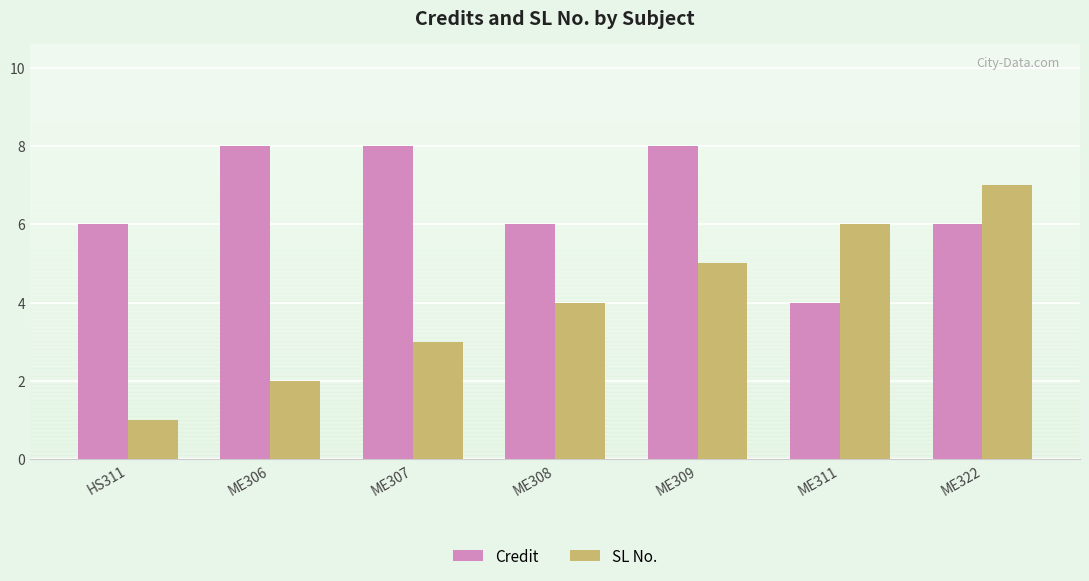

What position from the left is ME311?

6